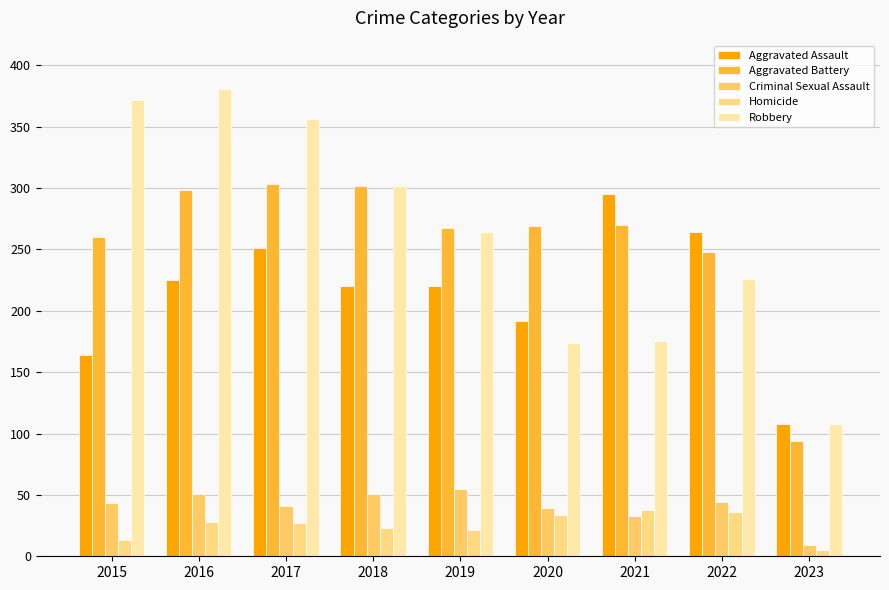

At which label is Robbery closest to 244?

2022